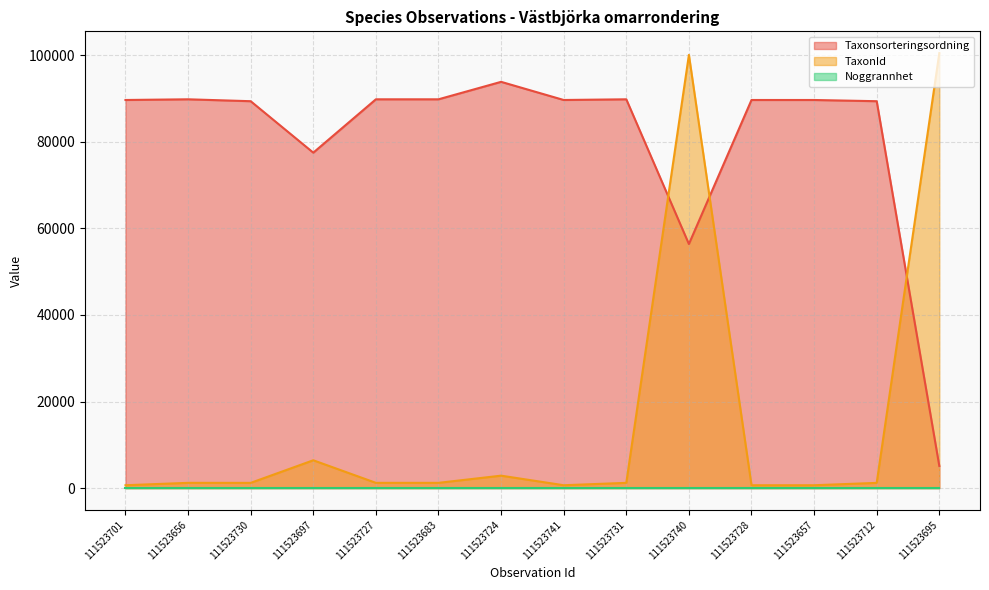

How many interior local peaks does the TaxonId series have?

4